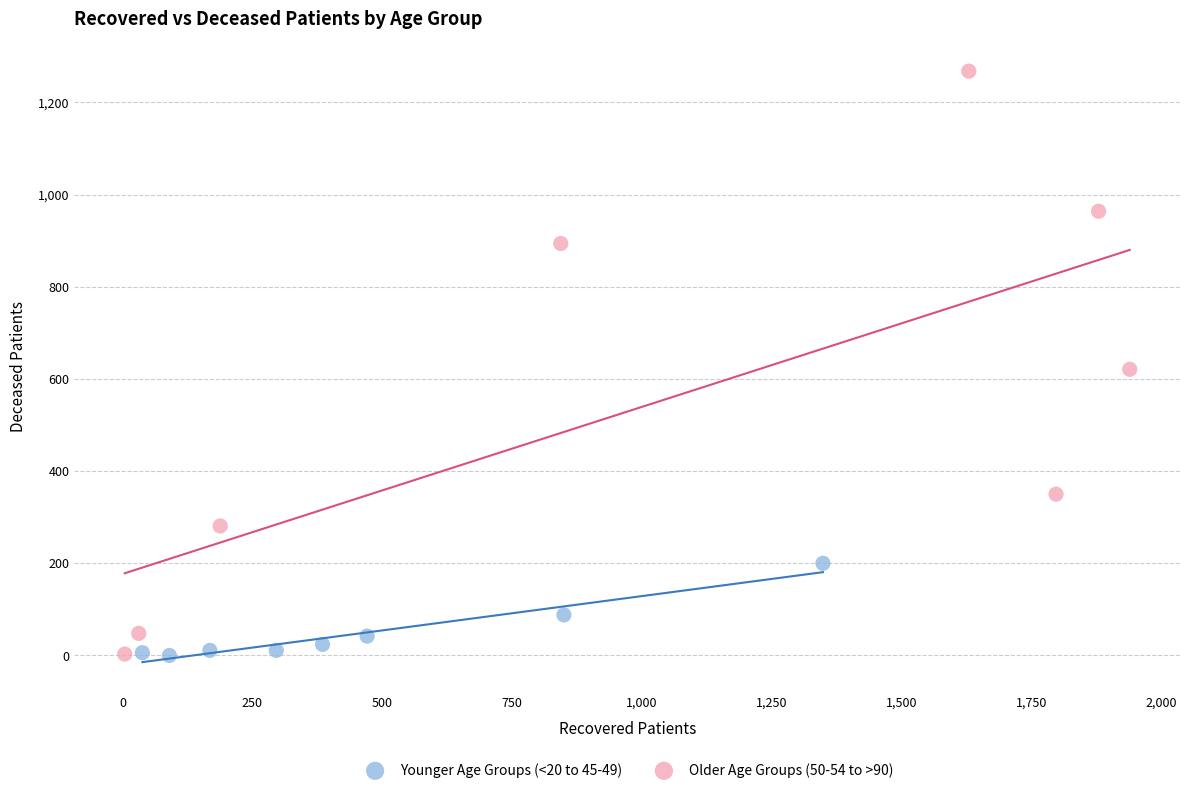

Which series reaches the maximum Y coordinate?

Older Age Groups (50-54 to >90)